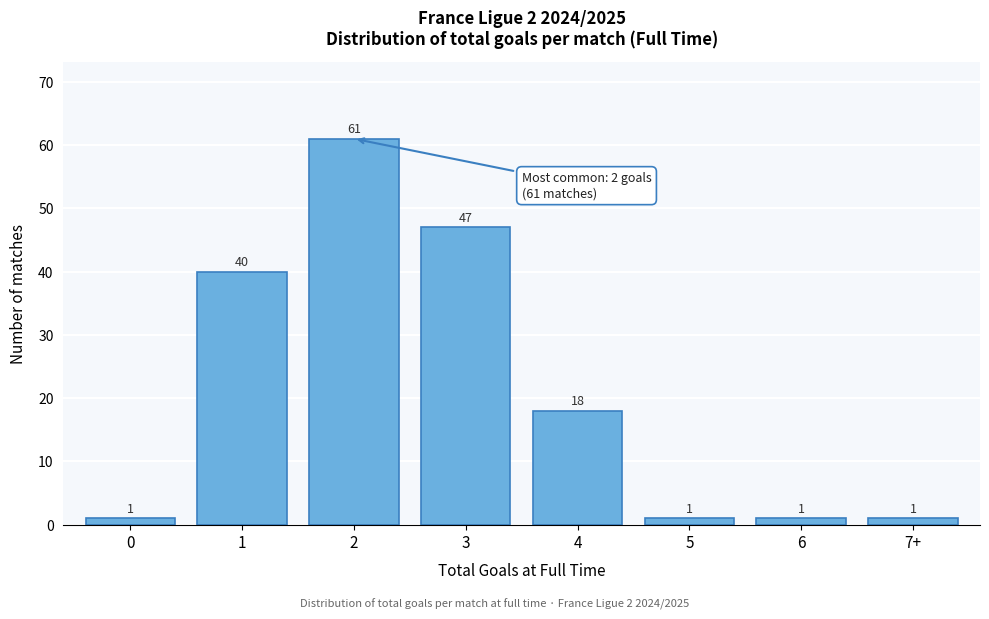

Reading left to right, what are all the values shown in this chart?

0=1	1=40	2=61	3=47	4=18	5=1	6=1	7+=1